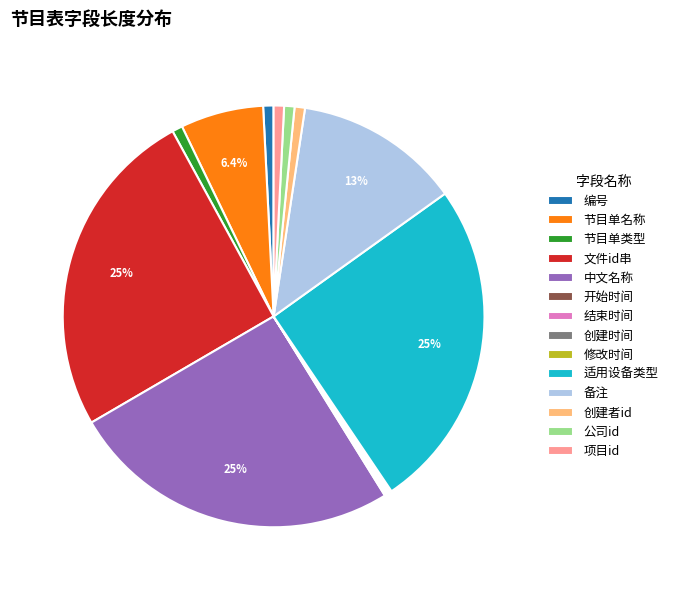

Which has a higher value, 节目单名称 or 公司id?

节目单名称